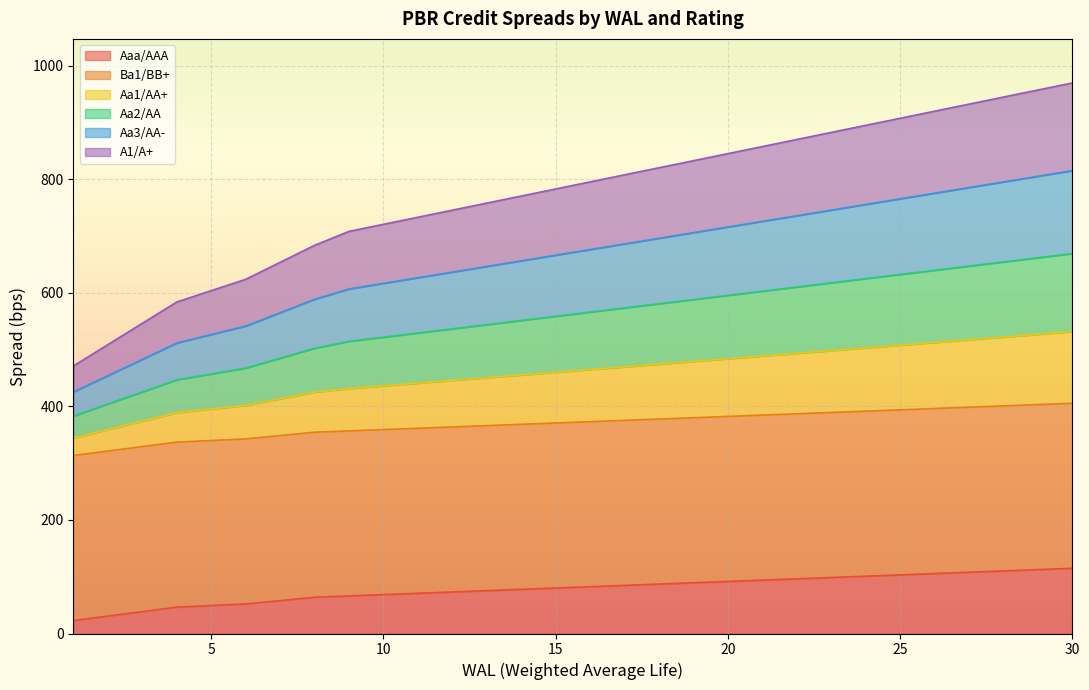

What is the difference between the highest and lowest values at 11?

662.4